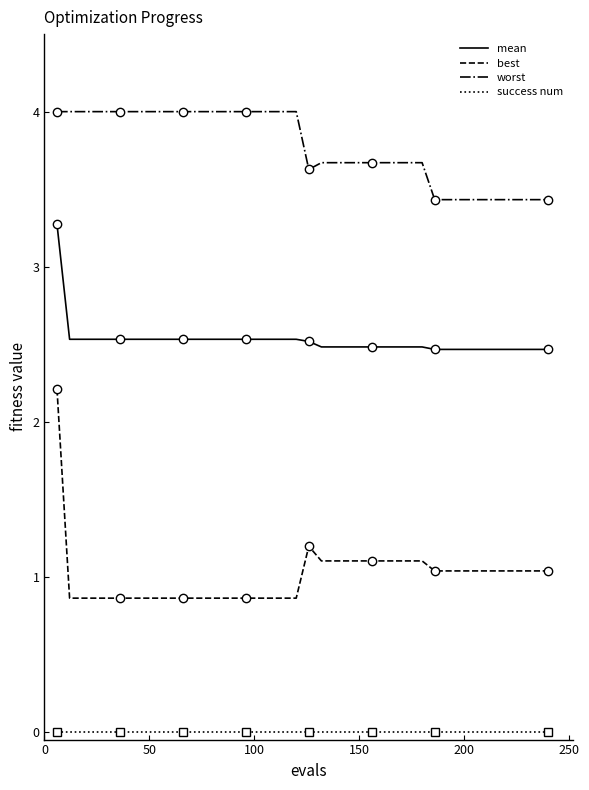

True or false: worst and best cross at least once.

False